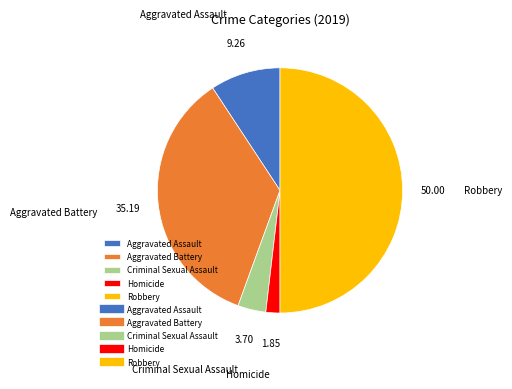

How many slices are in this pie chart?

5